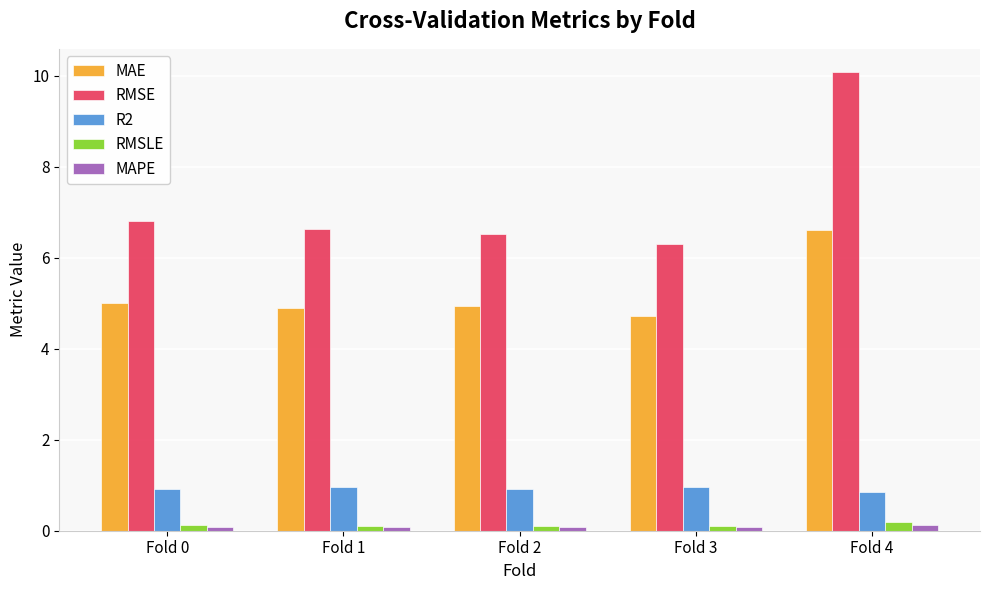

The MAE series shows 1.4 at Fold 1. True or false?

False